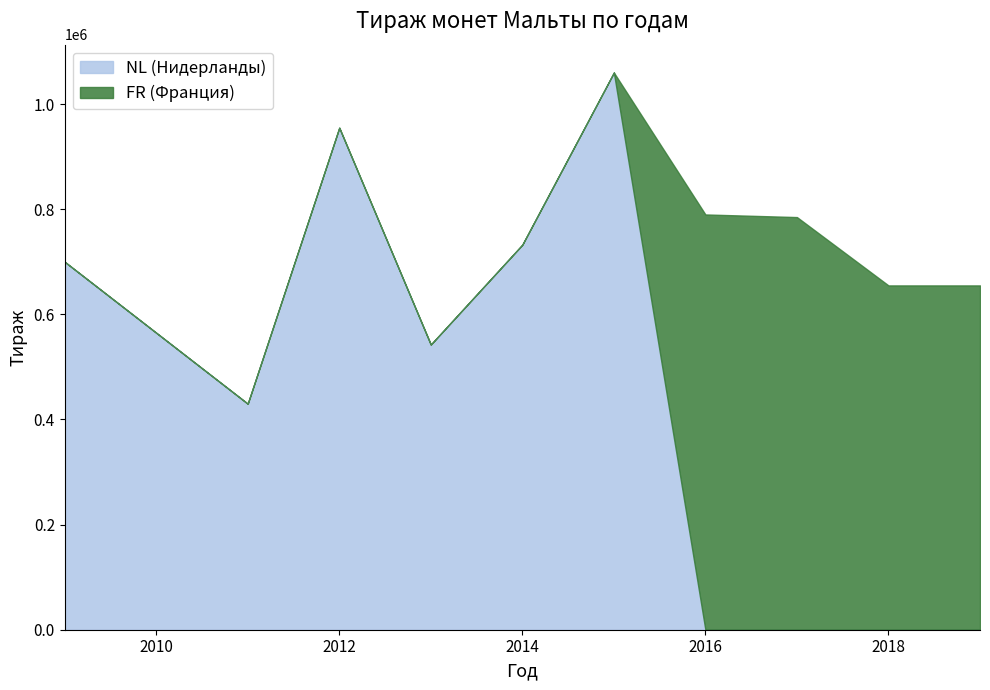

What is the highest value of the NL (Нидерланды) series?

1060000